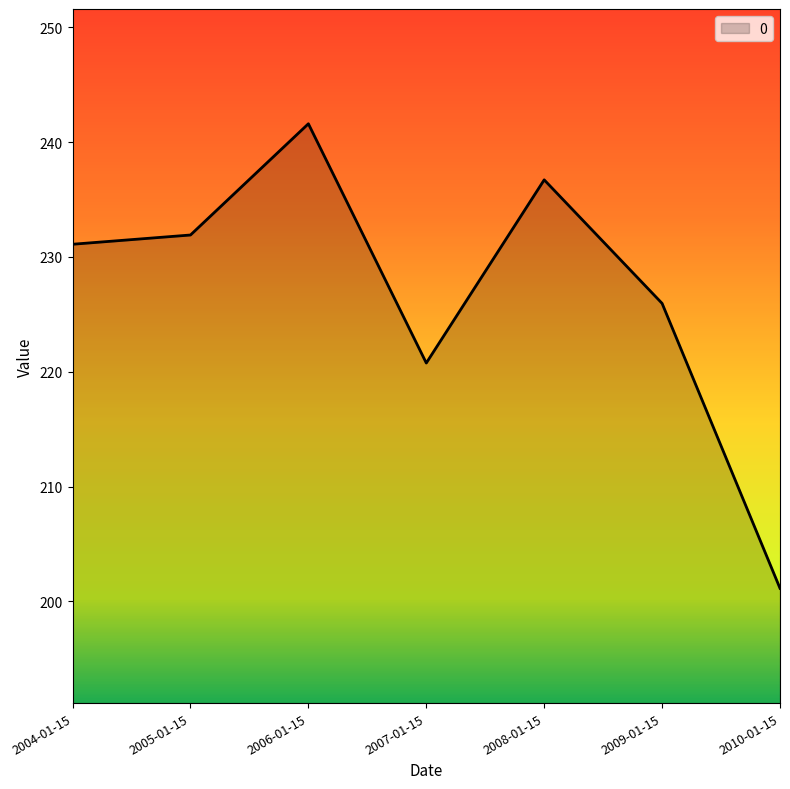

Approximately how many times larger is the value at 2008-01-15 compared to 2006-01-15?

1.0